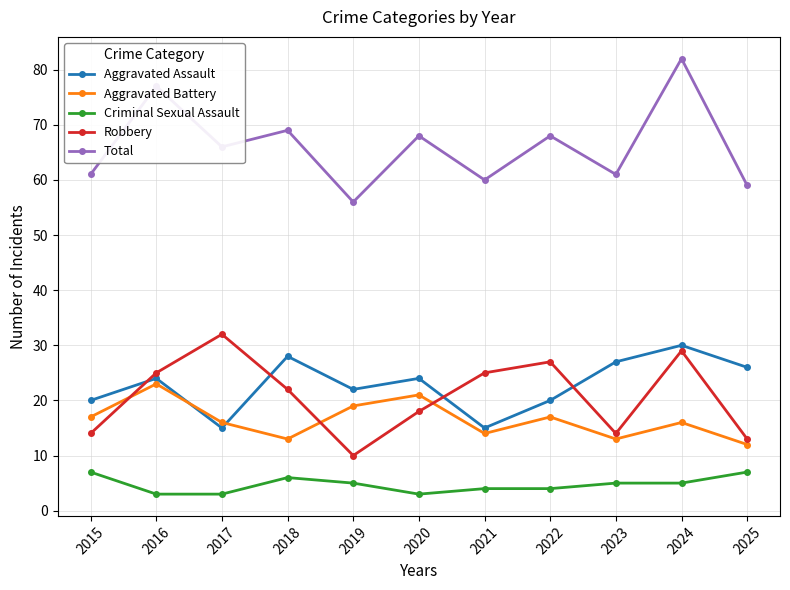

At which category is the sum across all series the highest?

2024